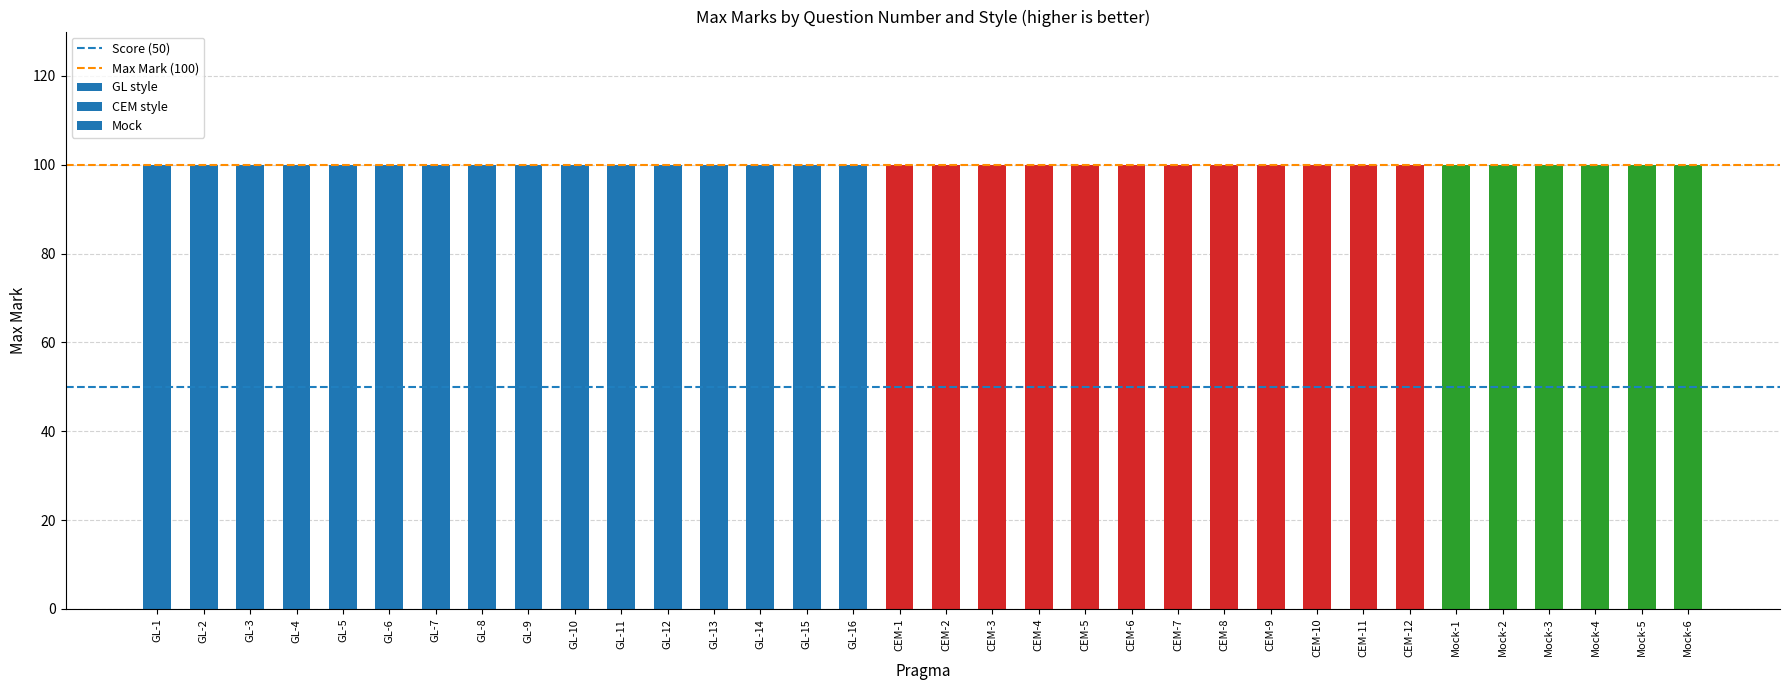

At which category is the sum across all series the highest?

GL-1